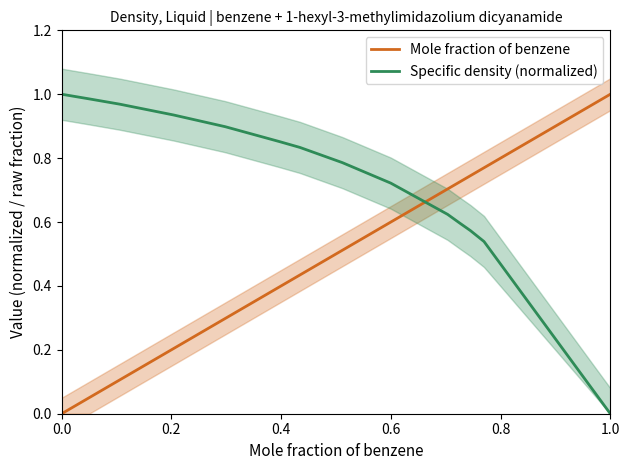

True or false: Specific density (normalized) has more than 1 interior local peaks.

False